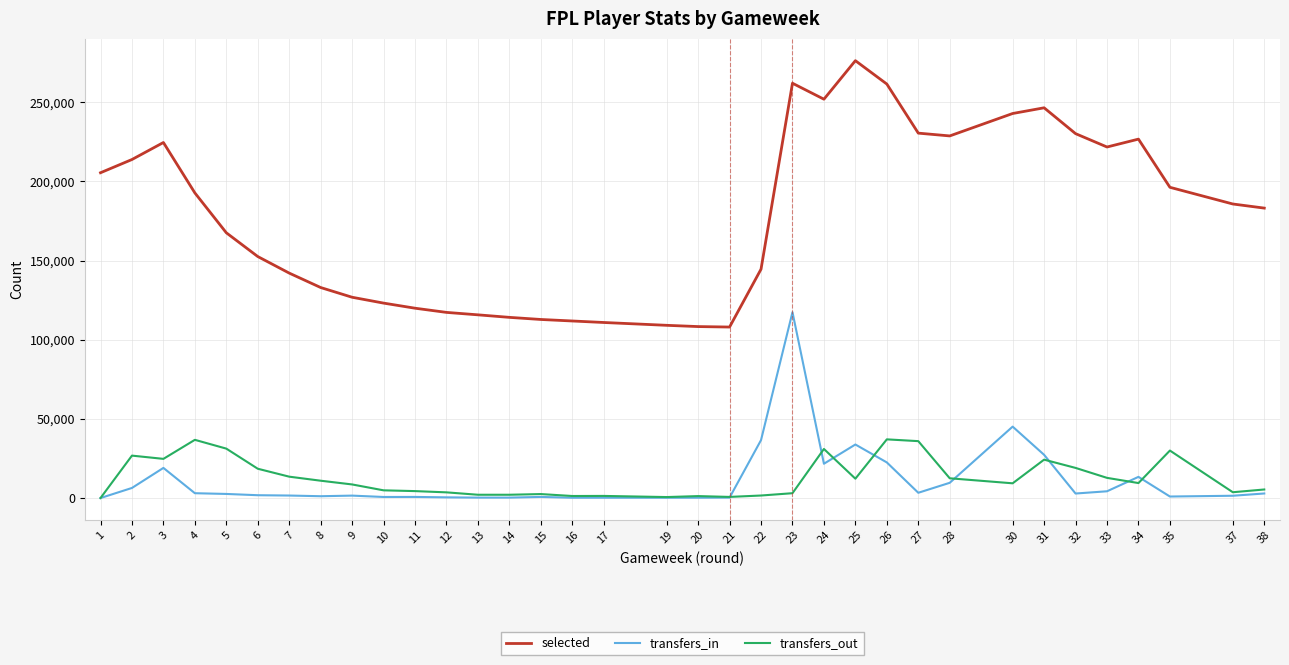

List the series in order of their peak value, lowest first.

transfers_out, transfers_in, selected